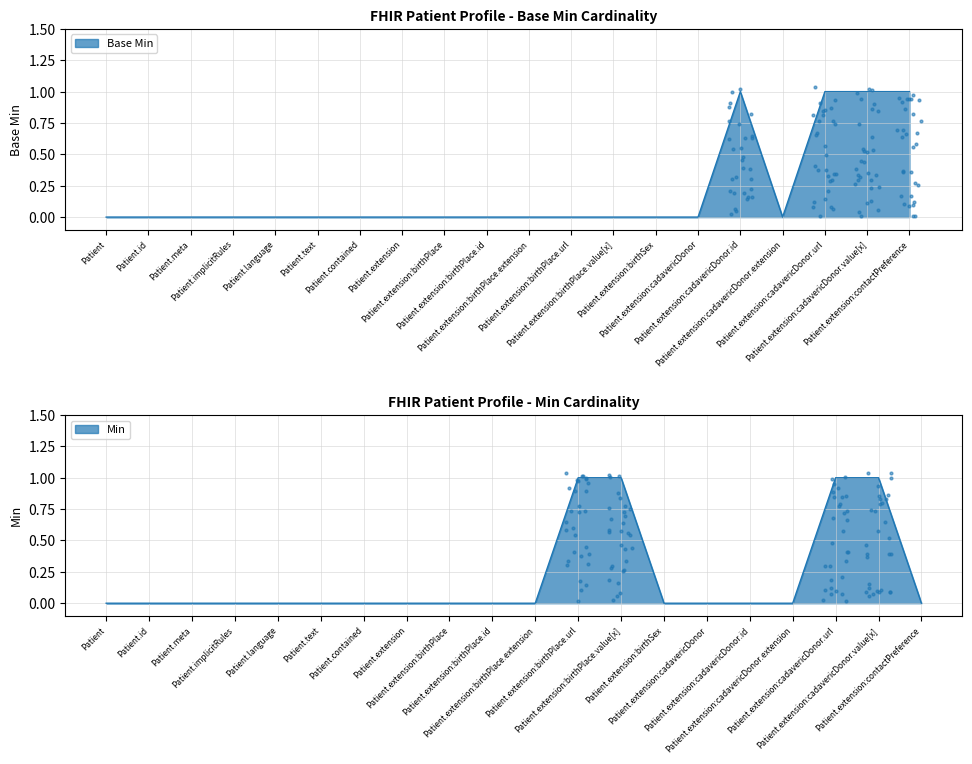

What is the change in value from Patient.contained to Patient.extension:cadavericDonor.id?

+1